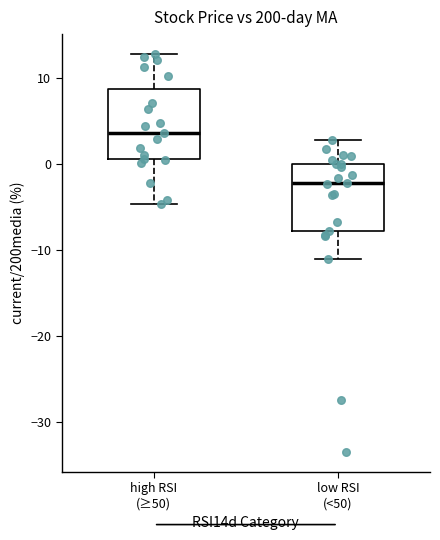

Which box has the highest median line?

high RSI (≥50)